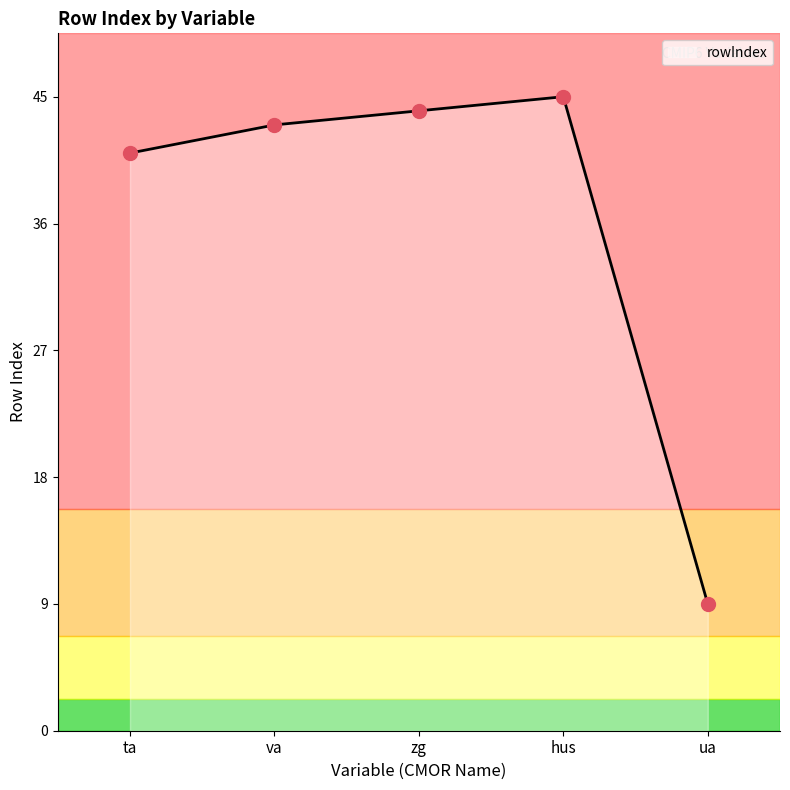

Between hus and ta, which is larger?

hus